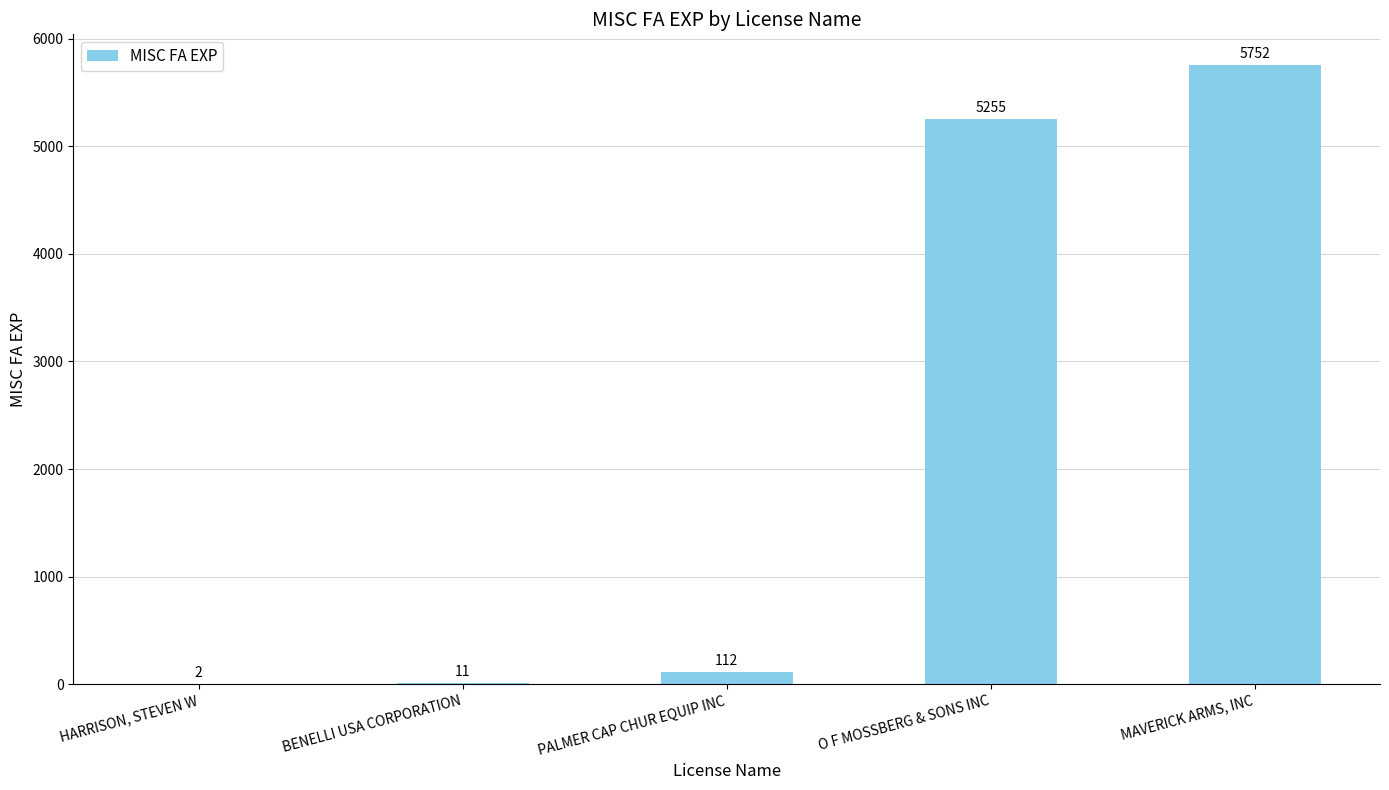

What is the sum of all values?

11132